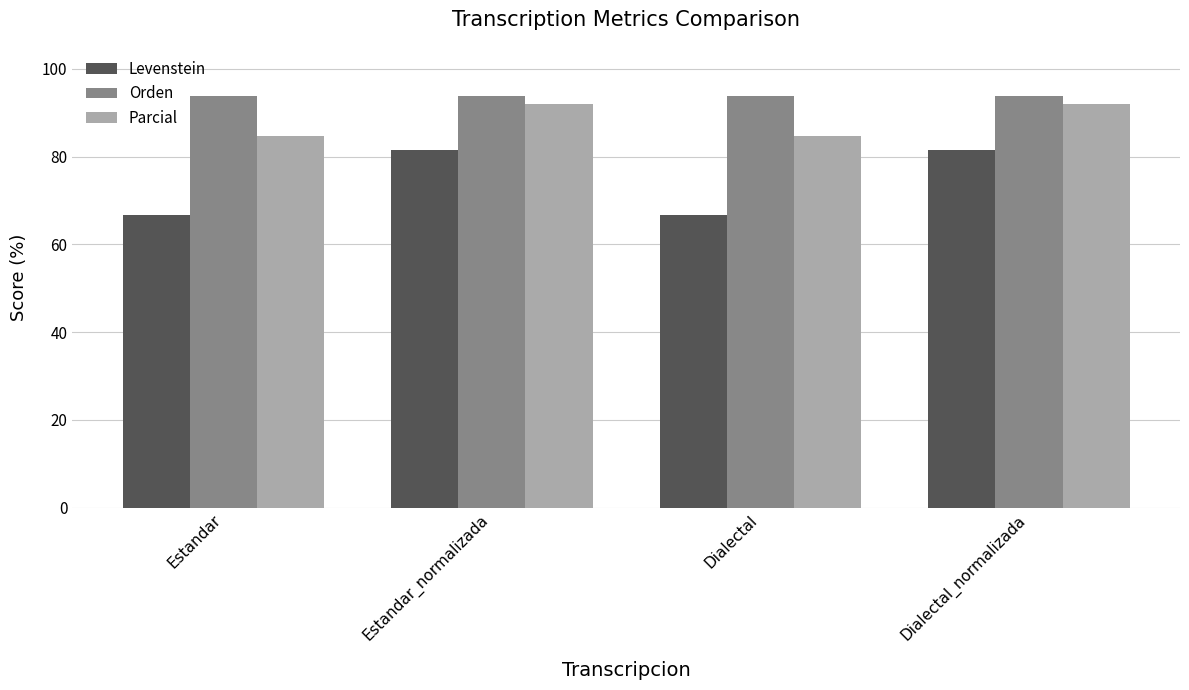

What is the sum of the Levenstein values at Dialectal_normalizada and Estandar?

148.1